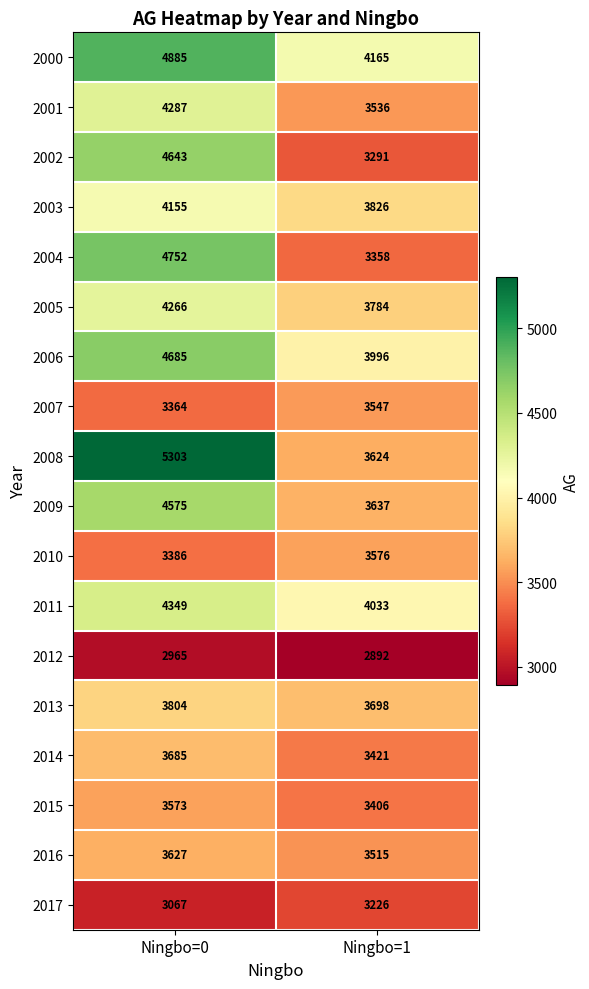

Between Ningbo=0 and Ningbo=1, which series saw the biggest shift?

2008